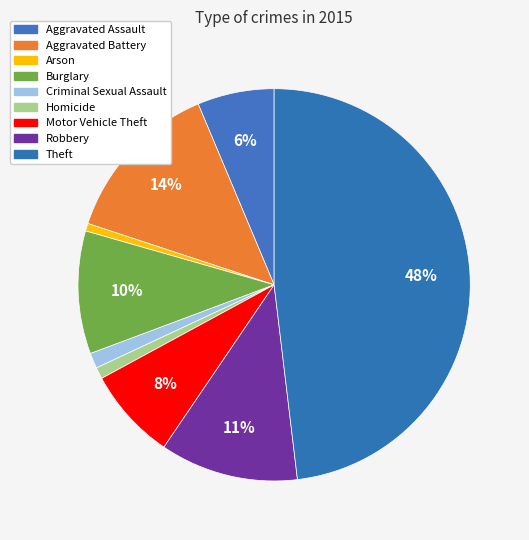

What percentage do Robbery and Aggravated Battery together represent?

25.0%